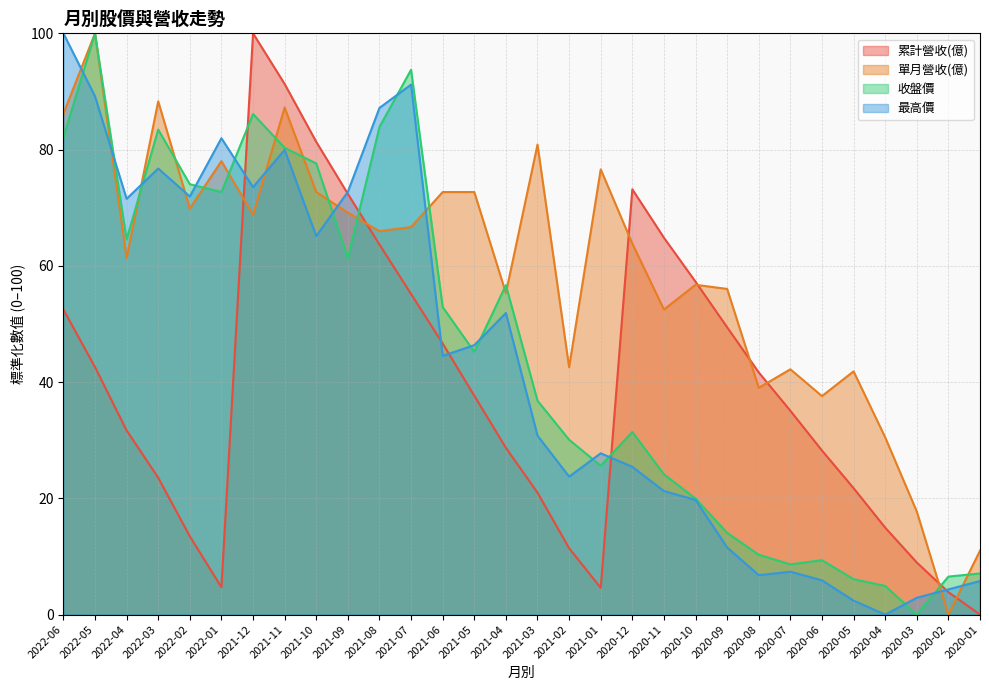

True or false: 單月營收(億) and 最高價 cross at least once.

True